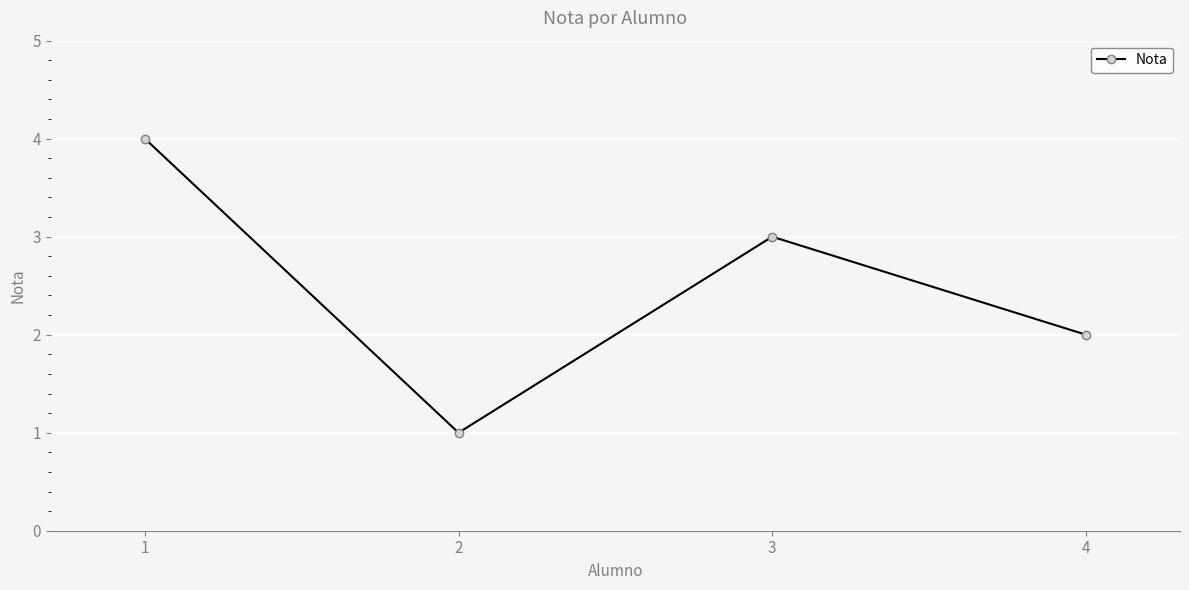

Read the value at 4.

2